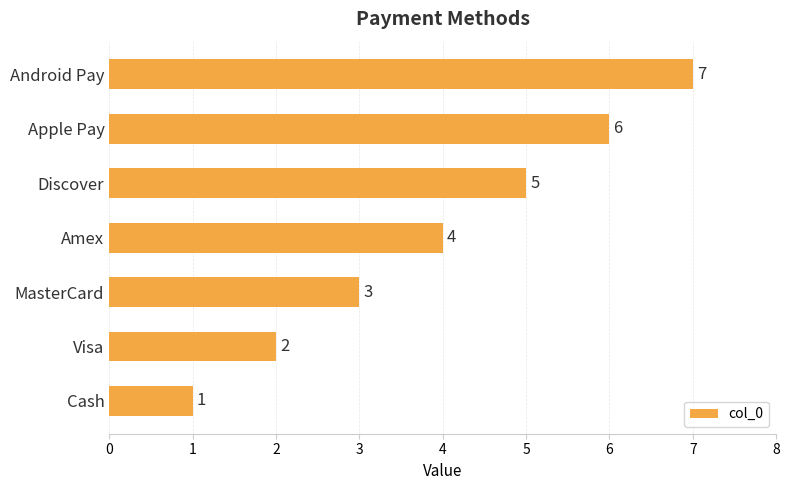

What is the greatest value displayed?

7